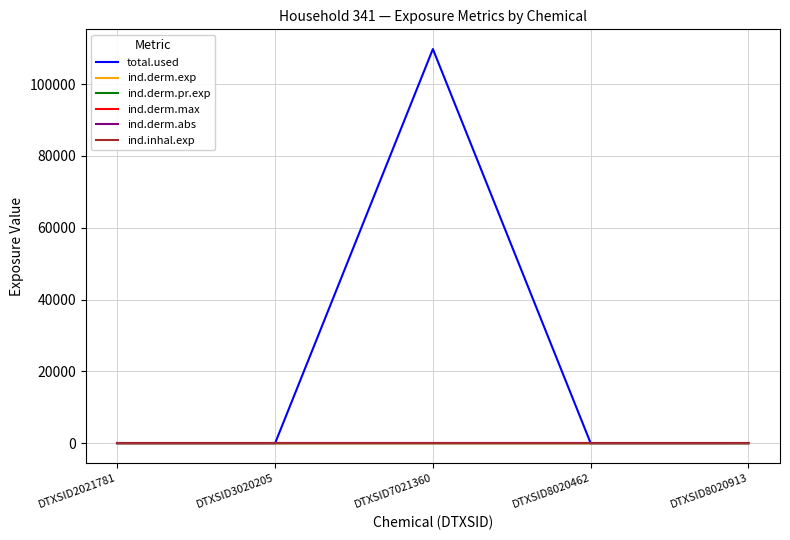

Reading left to right, extract all data points from this chart.

total.used: 0.0	0.0	109766.8	0.0	0.0
ind.derm.exp: 0.0	0.0	0.3	0.0	0.0
ind.derm.pr.exp: 0.0	0.0	0.3	0.0	0.0
ind.derm.max: 0.0	0.0	0.0	0.0	0.0
ind.derm.abs: 0.0	0.0	0.0	0.0	0.0
ind.inhal.exp: 0.0	0.0	0.2	0.0	0.0